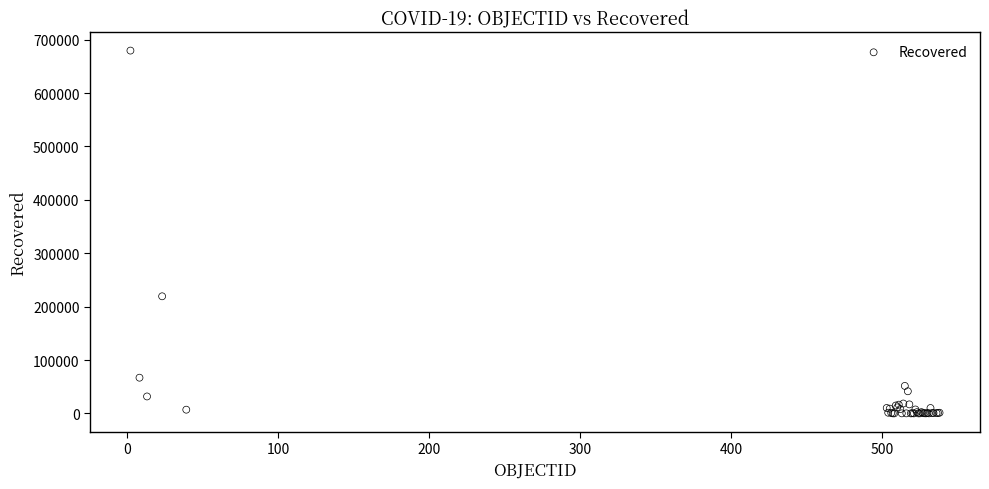

What Y value in the scatter plot is closest to 339770?

219327